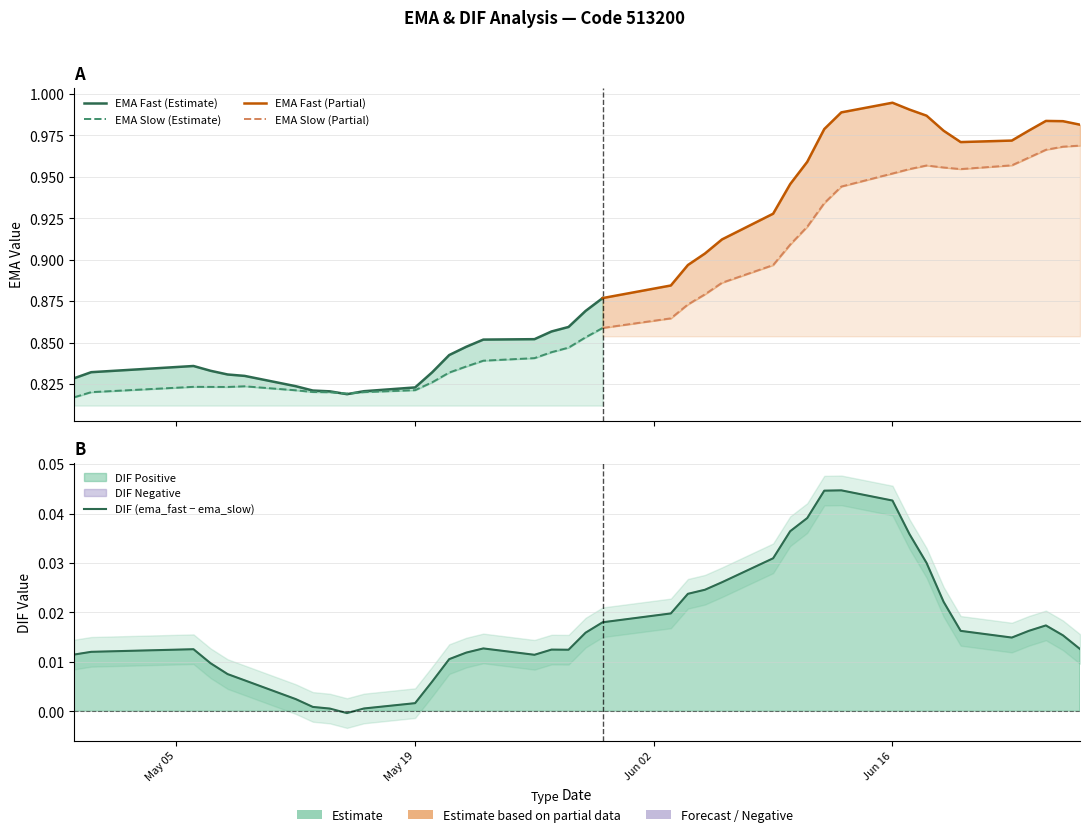

Is the value of ema_fast at ema_slow greater than the value of dif at 30?

Yes